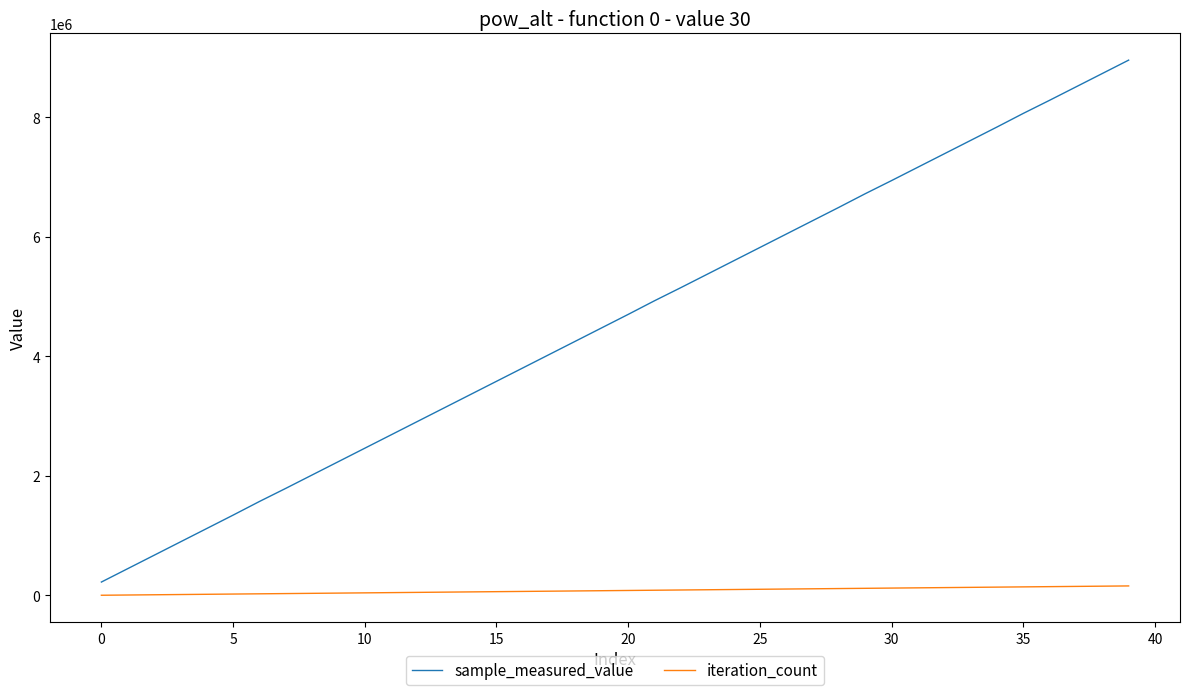

True or false: iteration_count and sample_measured_value cross at least once.

False